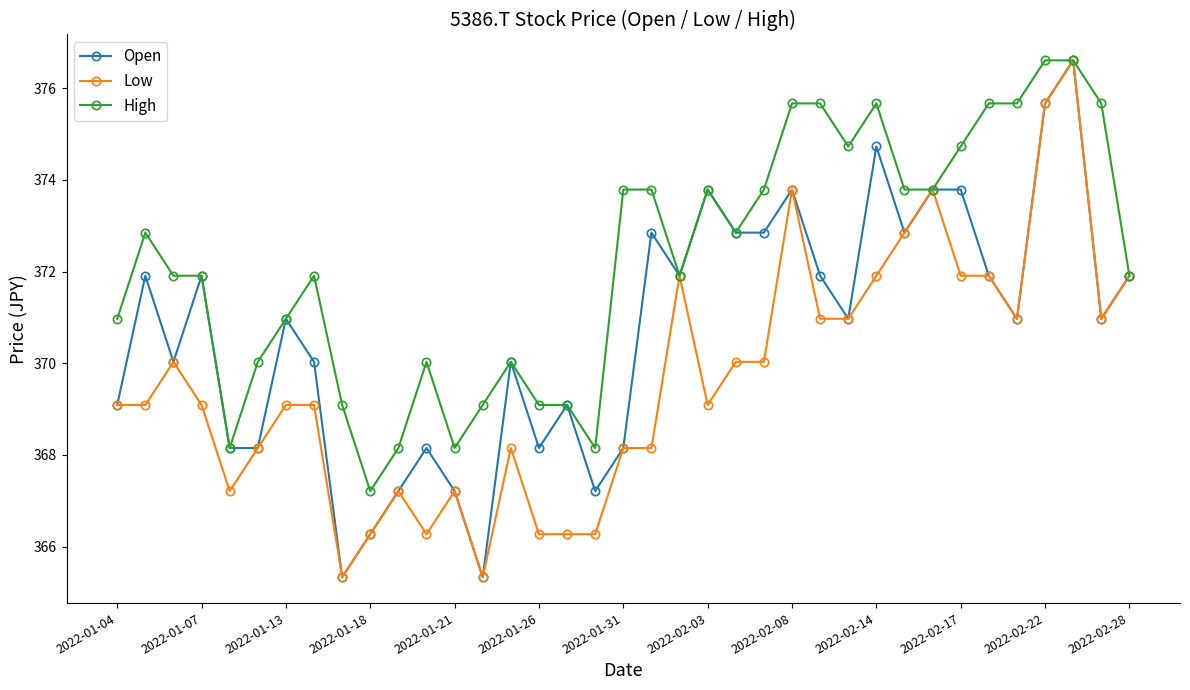

What is the minimum value for Open?

365.3